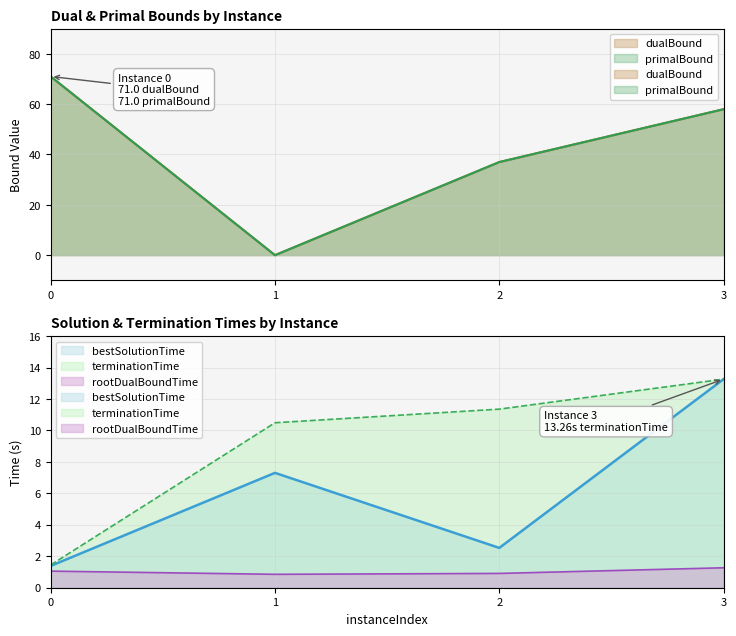

Between 0 and 1, which series saw the biggest shift?

dualBound